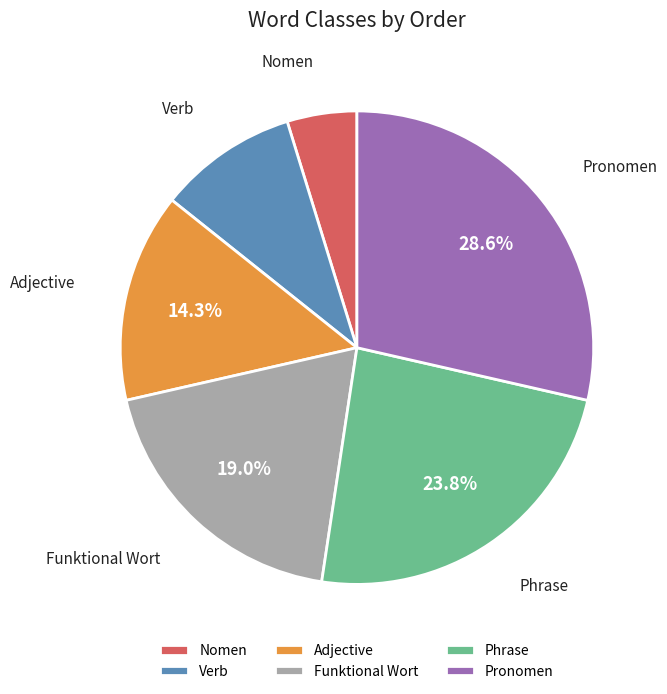

What is the ratio of the value at Nomen to the value at Verb?

0.5